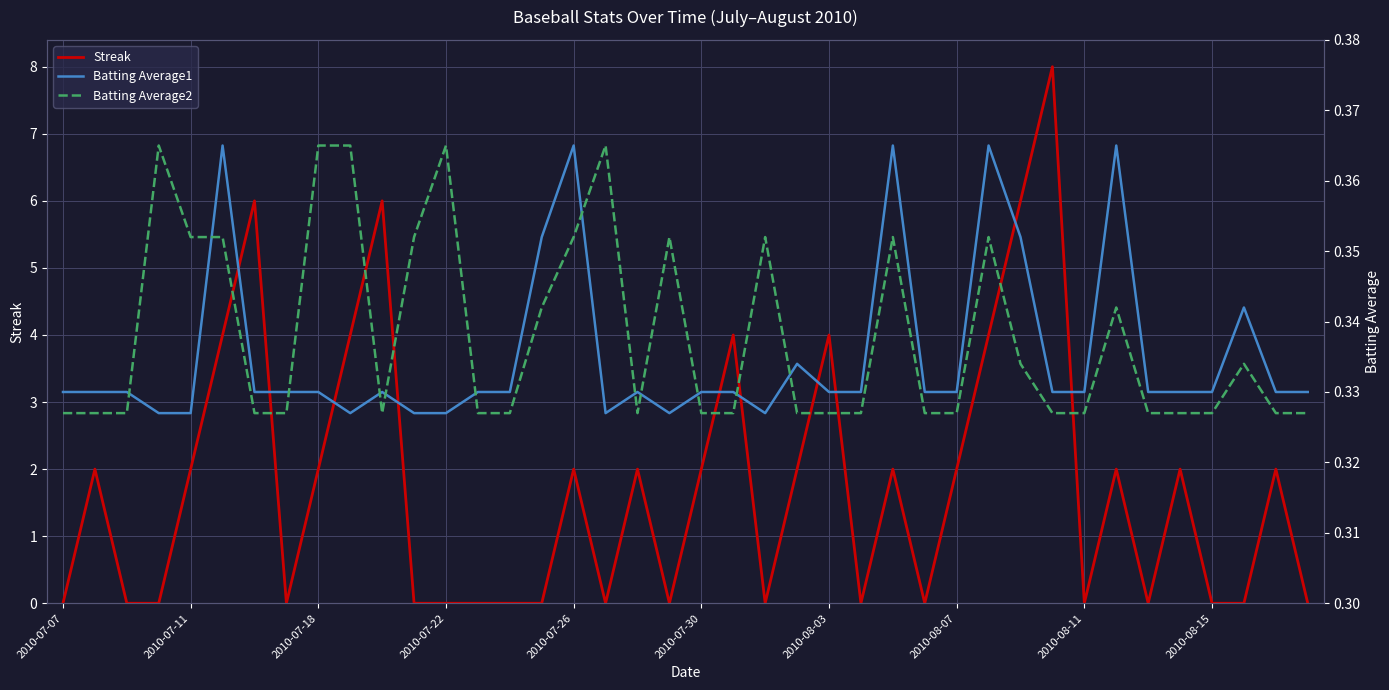

True or false: Streak has a value of 2 at 2010-08-07.

True